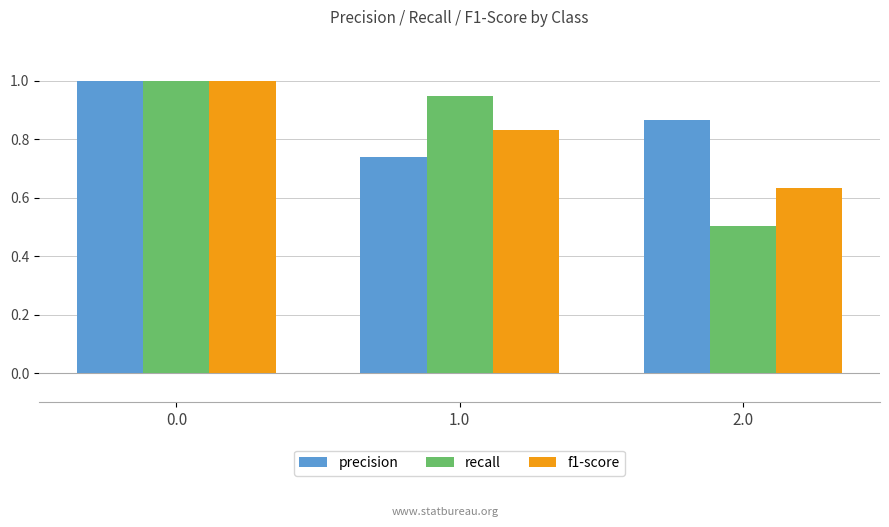

At how many categories does at least one series exceed 0?

3